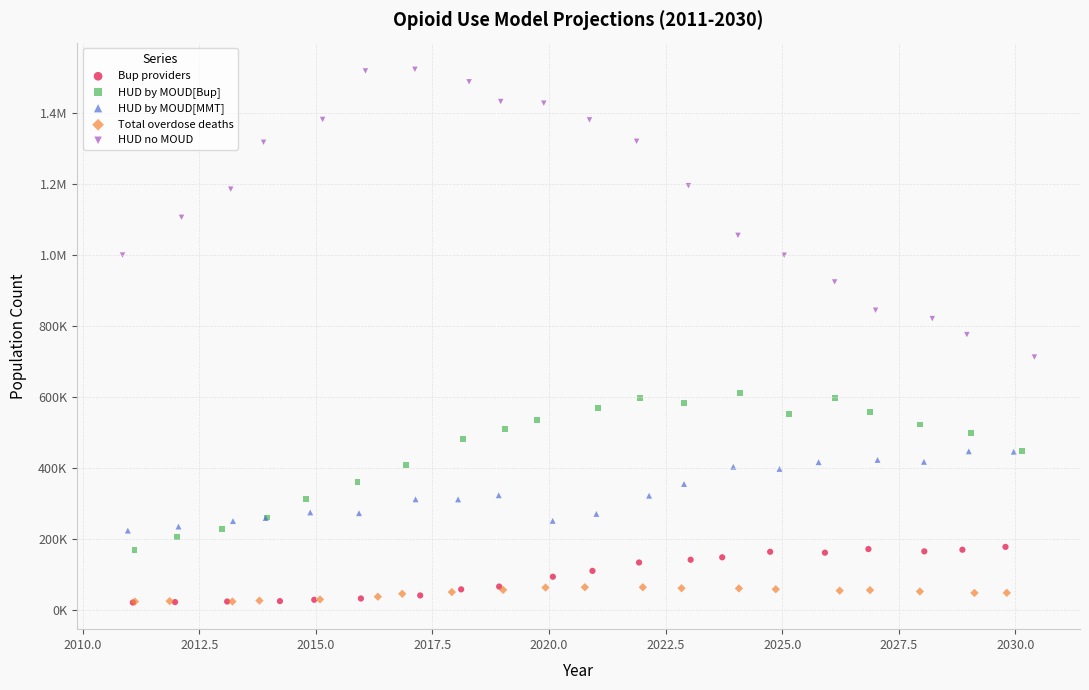

What are all the series names shown in the legend?

Bup providers, HUD by MOUD[Bup], HUD by MOUD[MMT], Total overdose deaths, HUD no MOUD